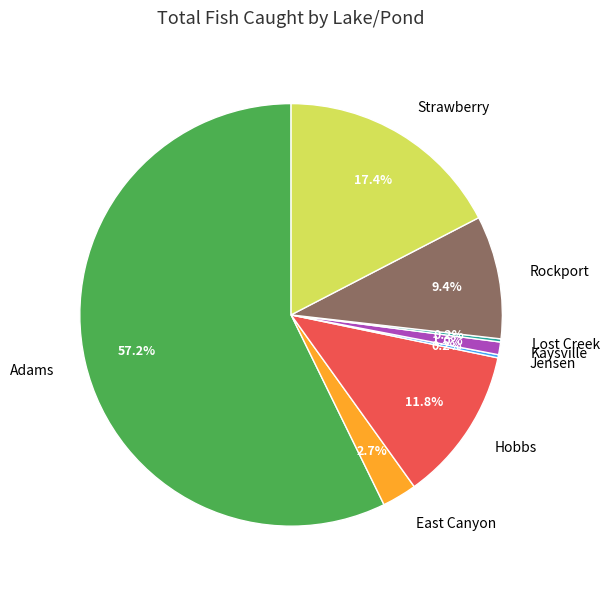

What percentage is NOT represented by Rockport?

90.6%